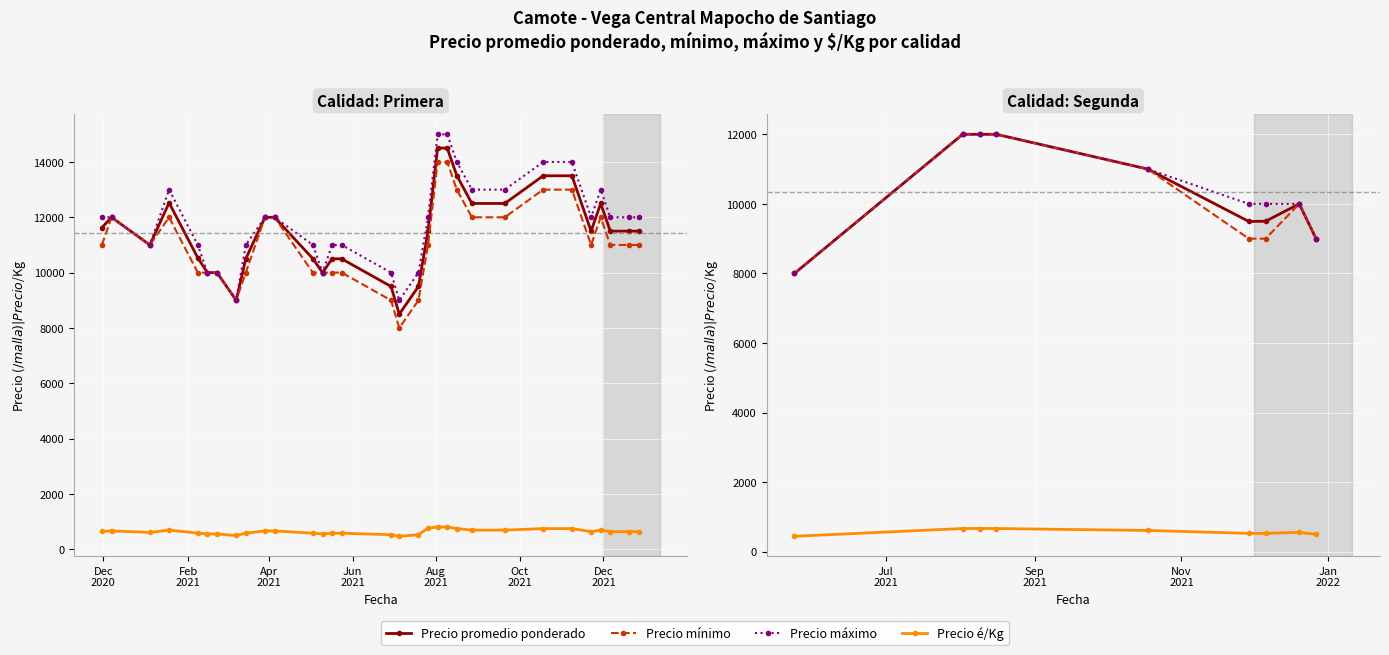

At how many categories does at least one series exceed 10977?

4